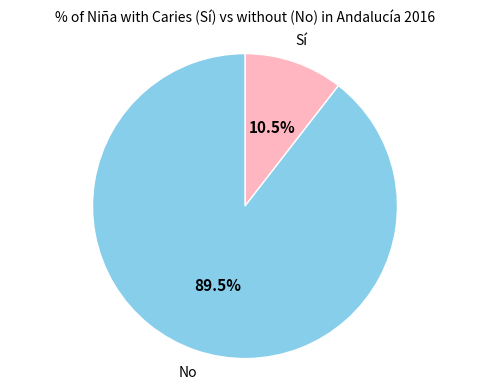

What is the majority slice?

No